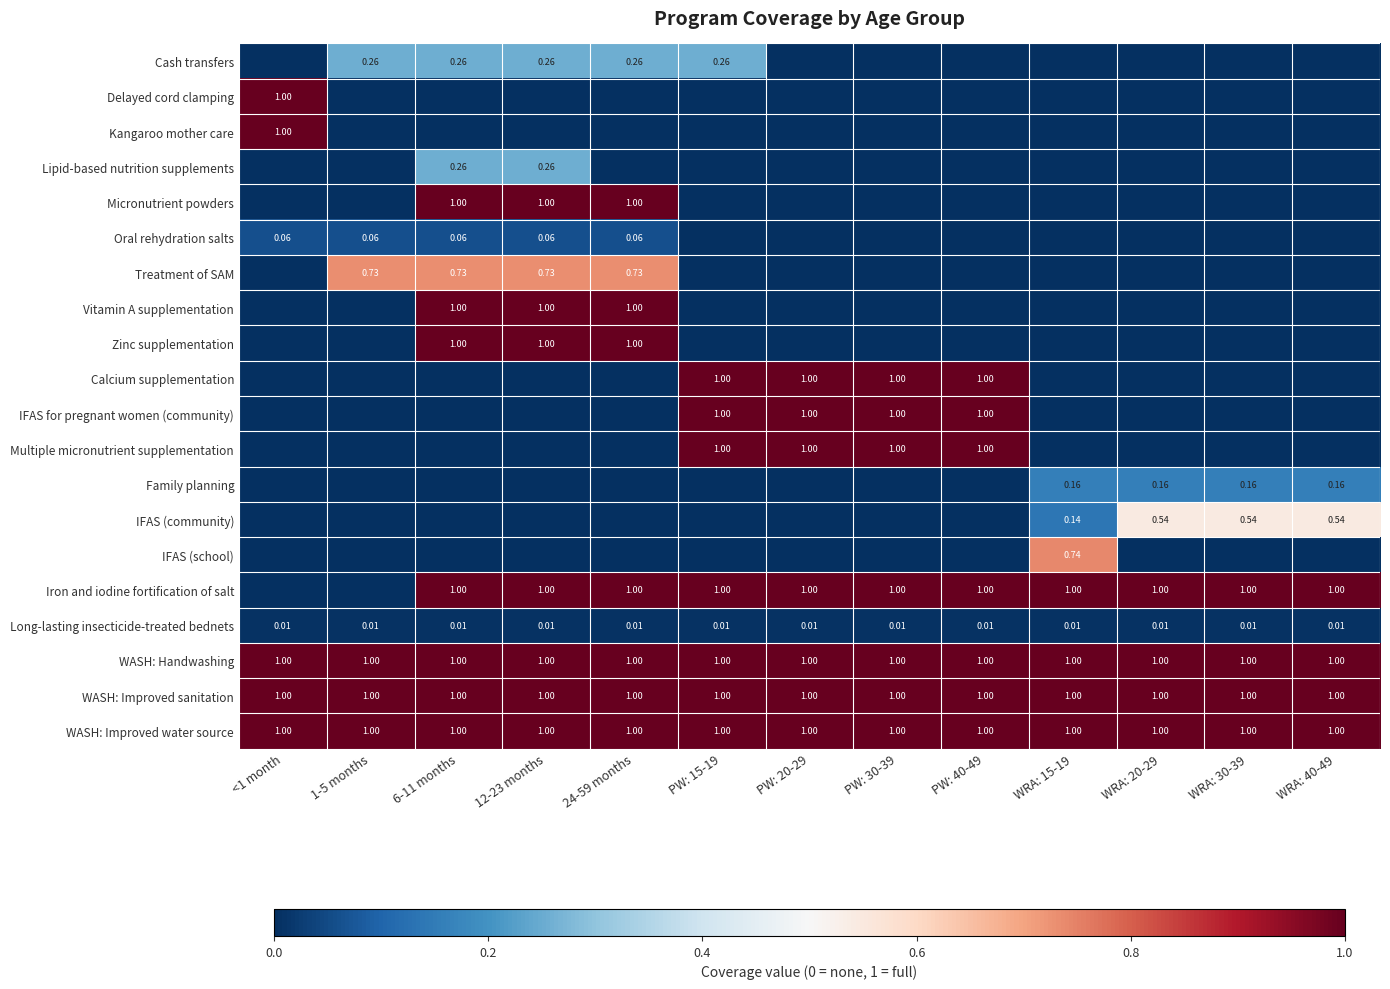

Between PW: 15-19 and WRA: 20-29, which series saw the biggest shift?

Calcium supplementation